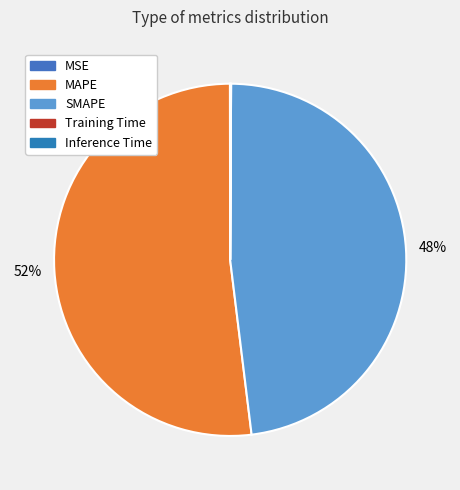

To the nearest percent, what is the difference between the largest and smallest slice percentages?

52%